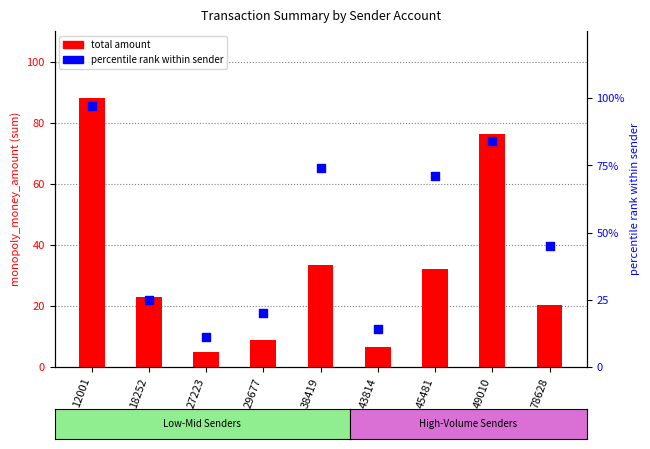

At how many categories does at least one series exceed 31?

5